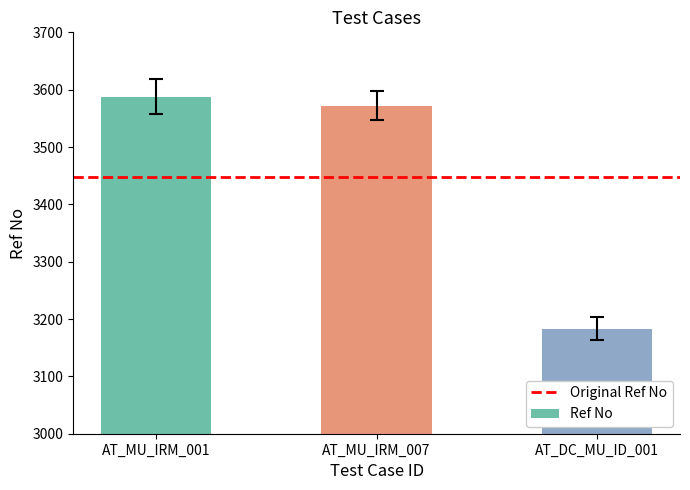

What is the change in value from AT_MU_IRM_001 to AT_MU_IRM_007?

-16